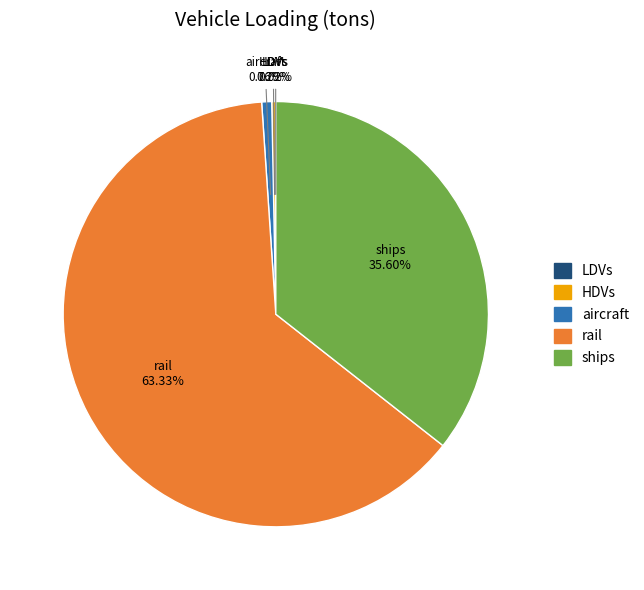

Do aircraft and HDVs together represent more than half of the pie?

No